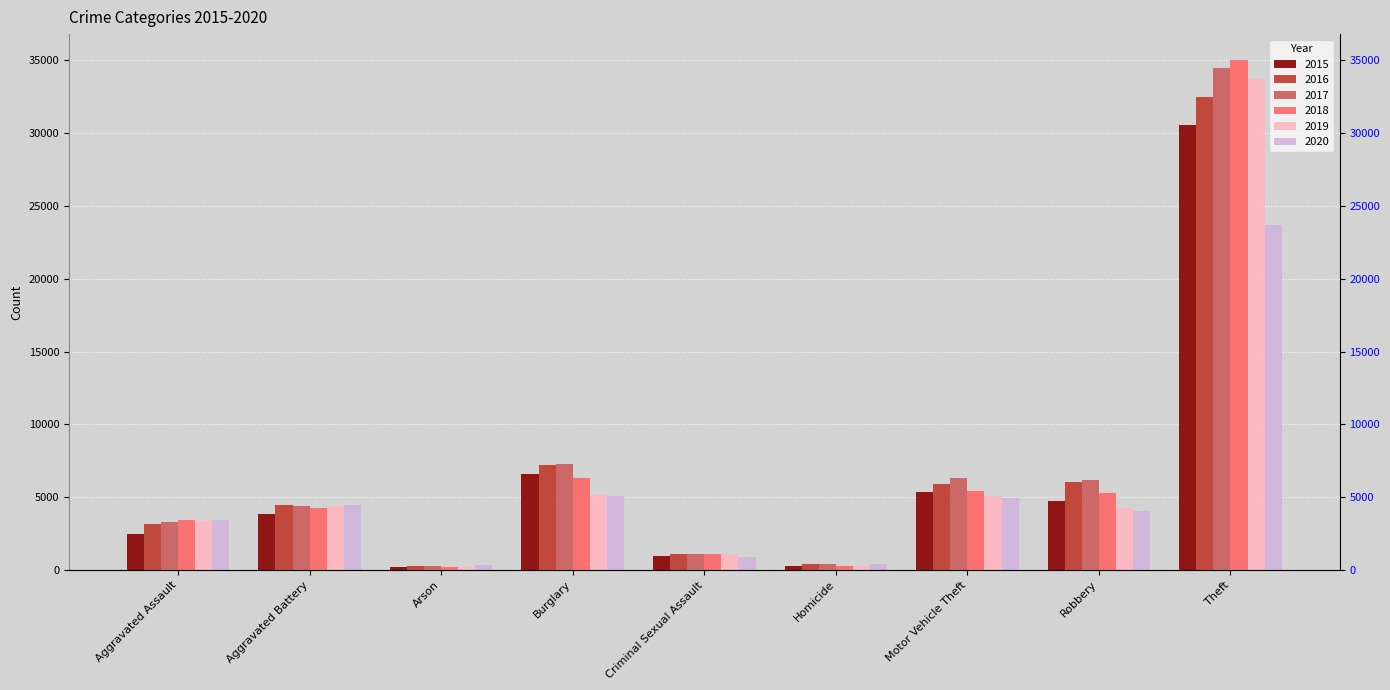

What is the spread (max minus min) of values at Motor Vehicle Theft?

1328